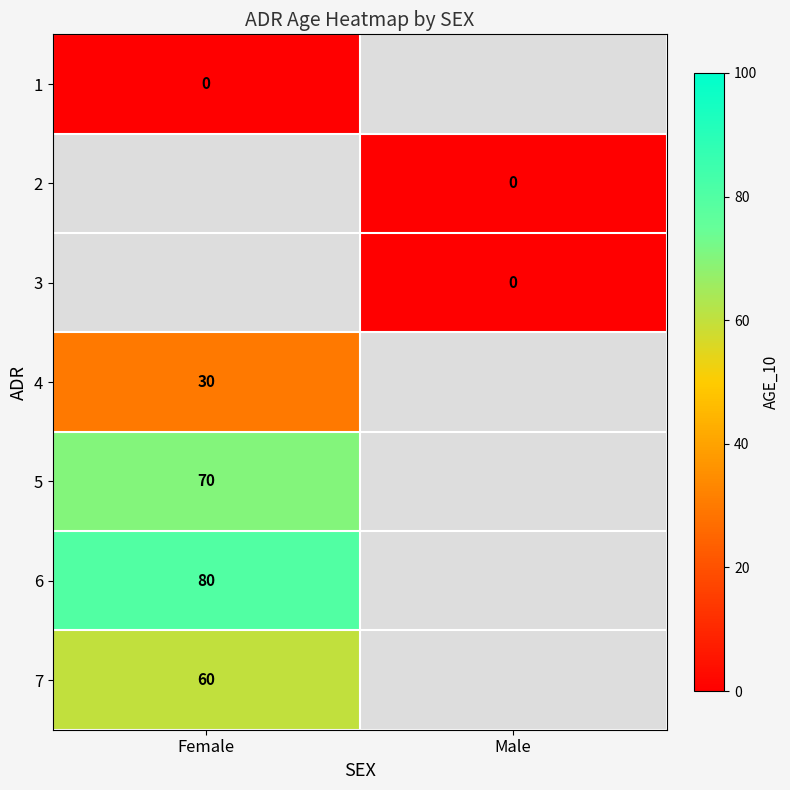

True or false: 6 has a value of 80 at Female.

True